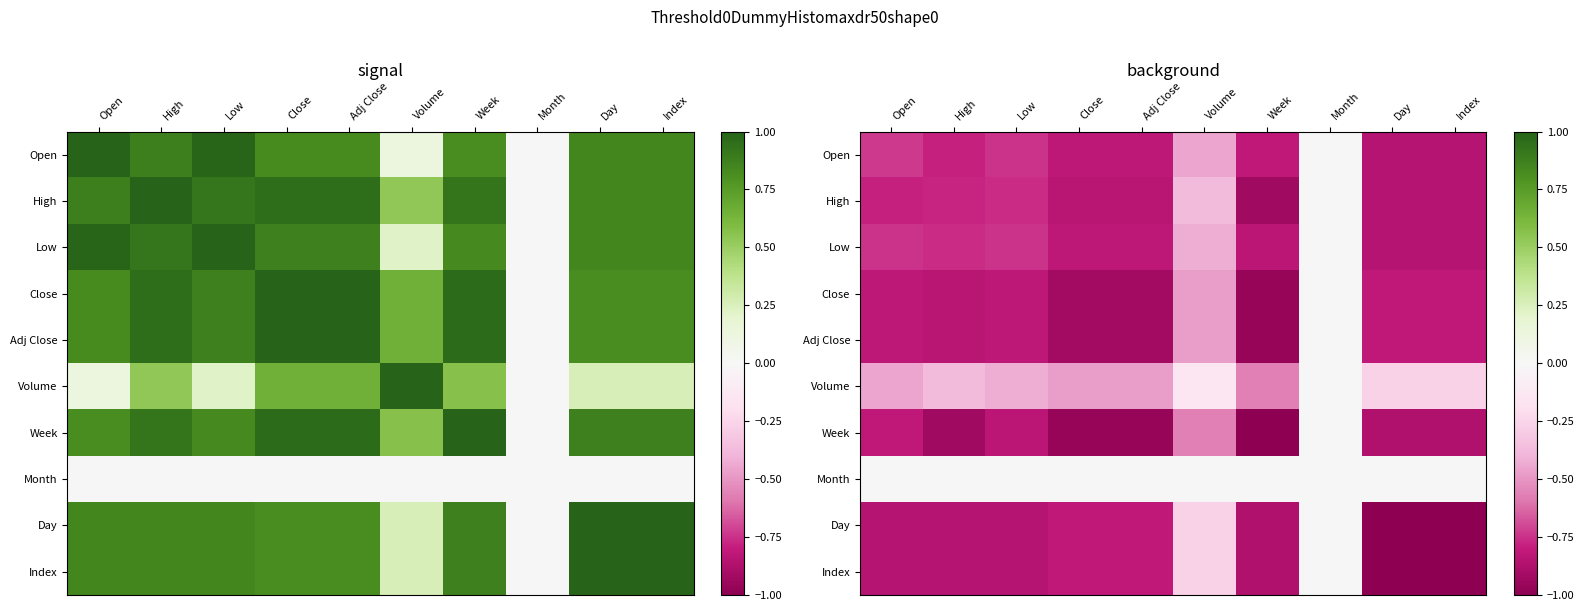

Which category has the highest value in the Index series?

Month